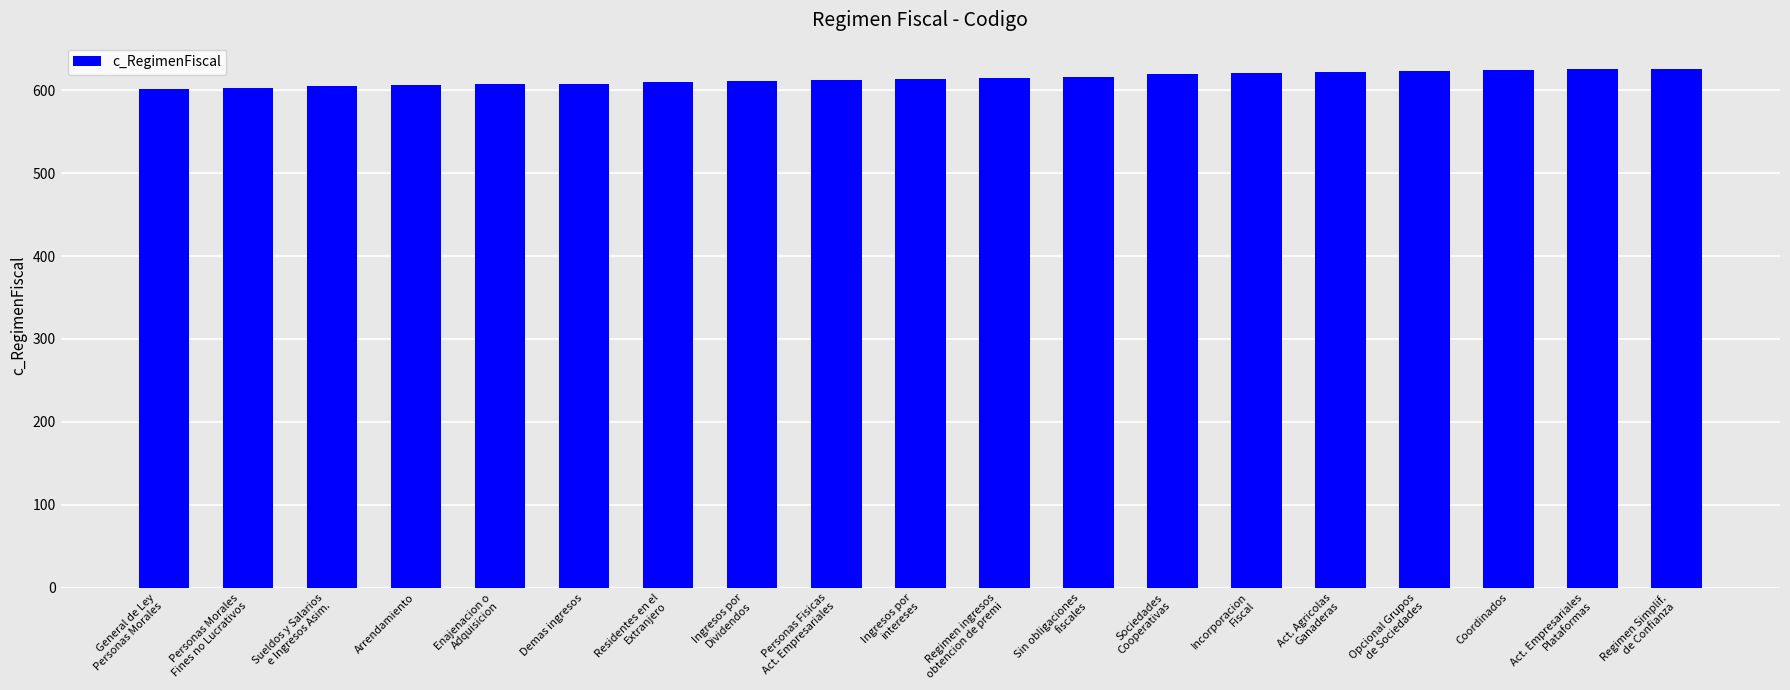

Is it true that the value at Coordinados is 624?

True